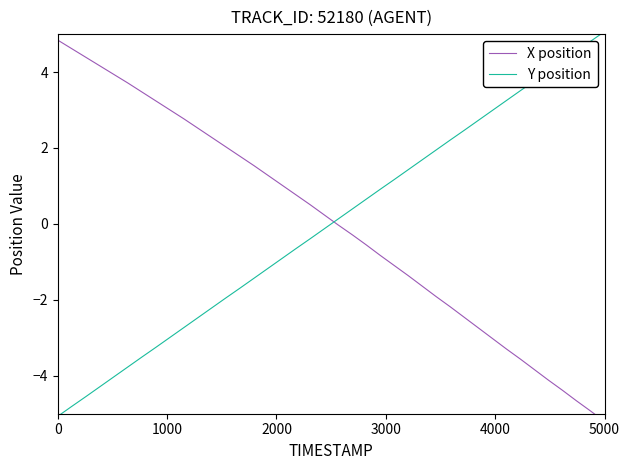

Which category has the highest value in the Y position series?

5000